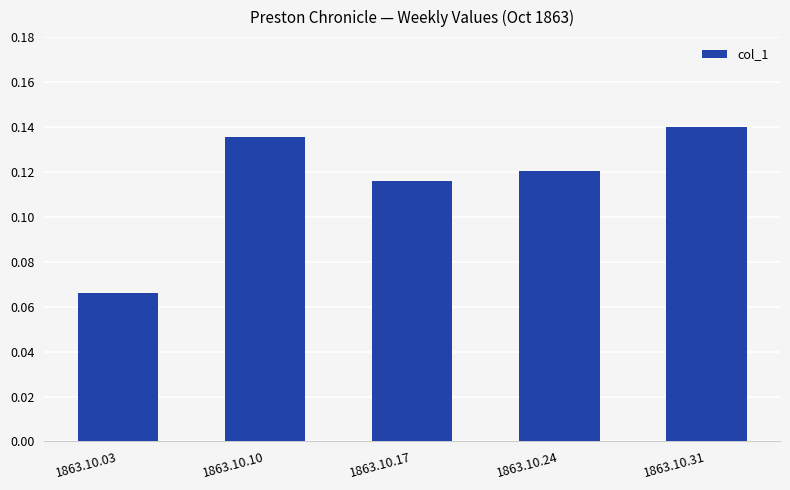

How many values are between 0 and 1?

5